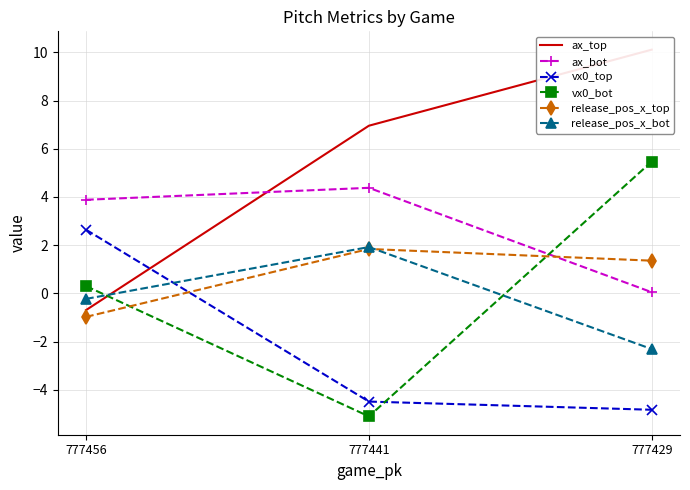

At which label does release_pos_x_top reach its peak?

777441